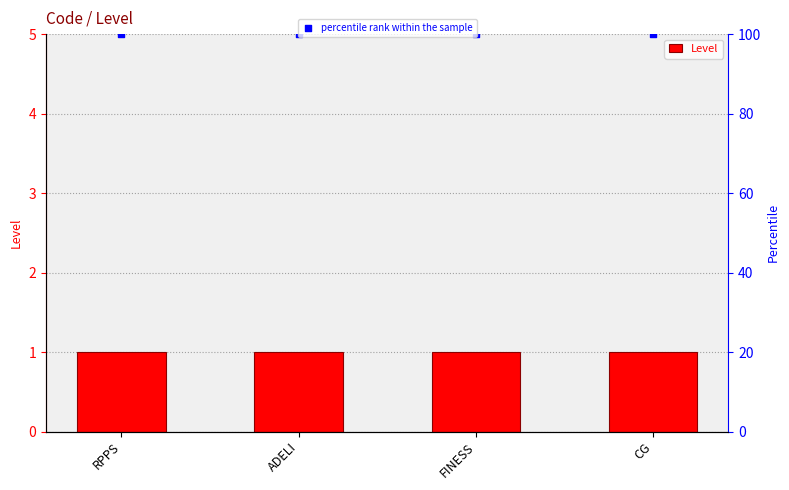

Which series has the largest total across all categories?

percentile rank within the sample